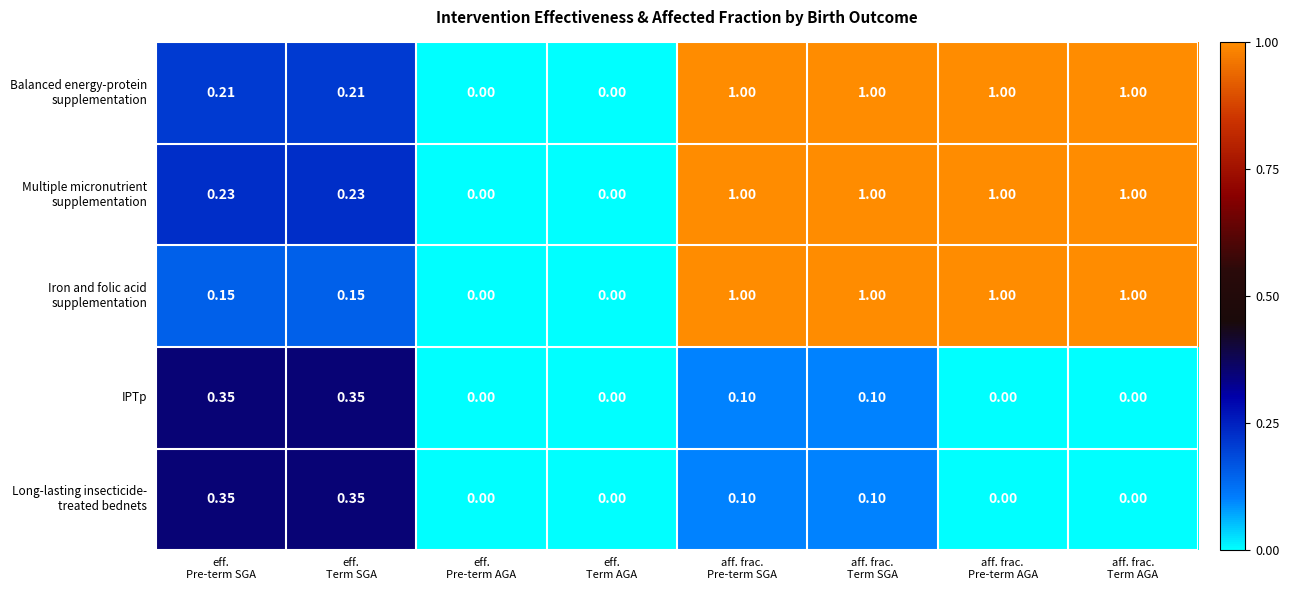

How many data points does each series have?

8